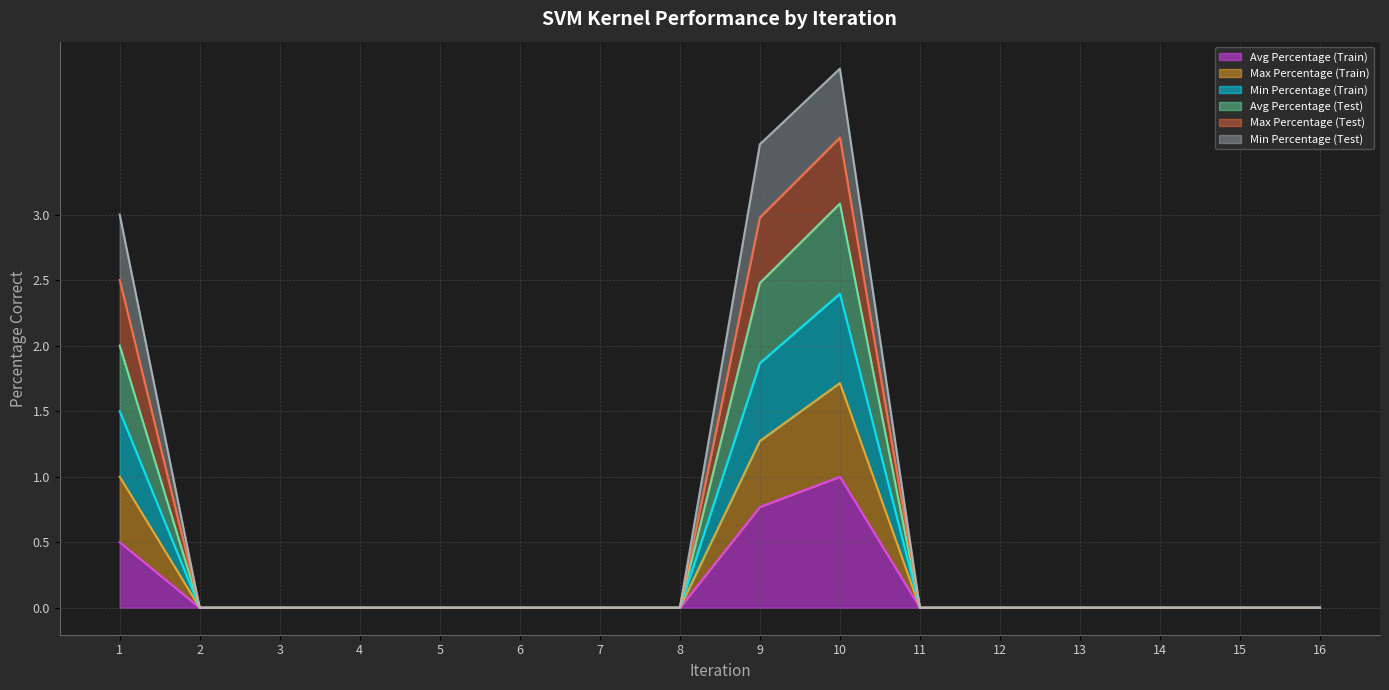

How many interior local peaks does the Avg Percentage (Test) series have?

1